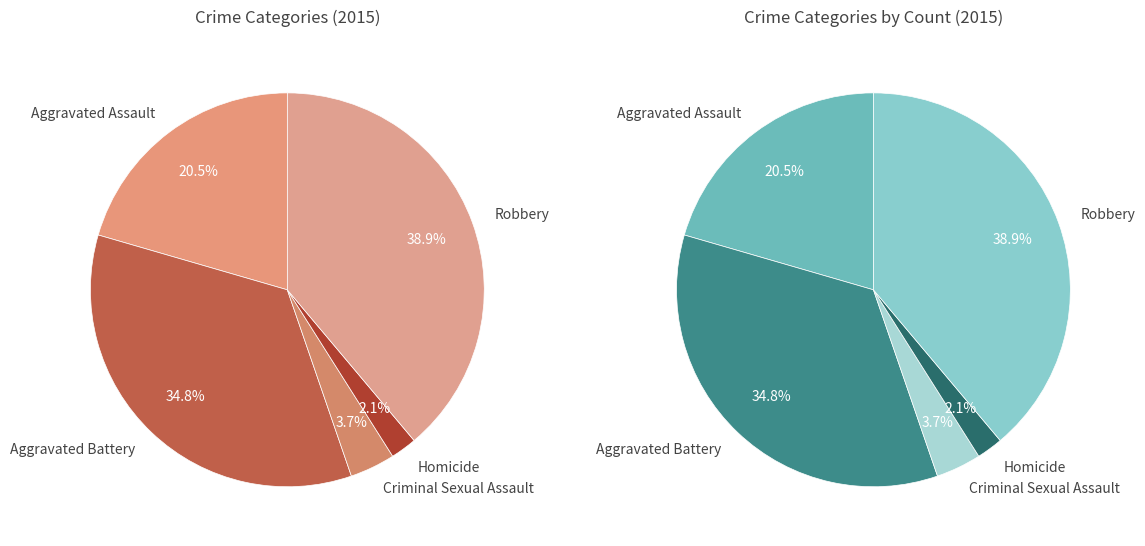

What is the largest slice in the pie chart?

Robbery